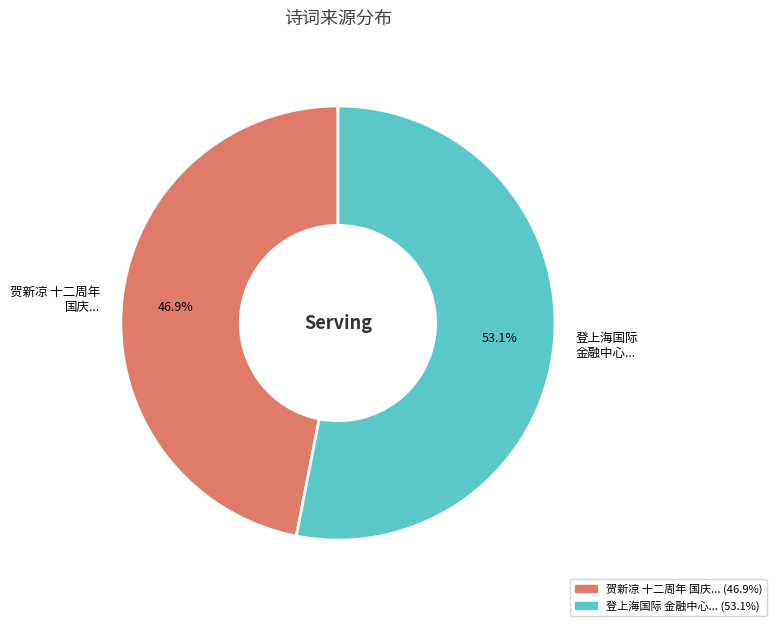

Does any single category account for the majority?

Yes